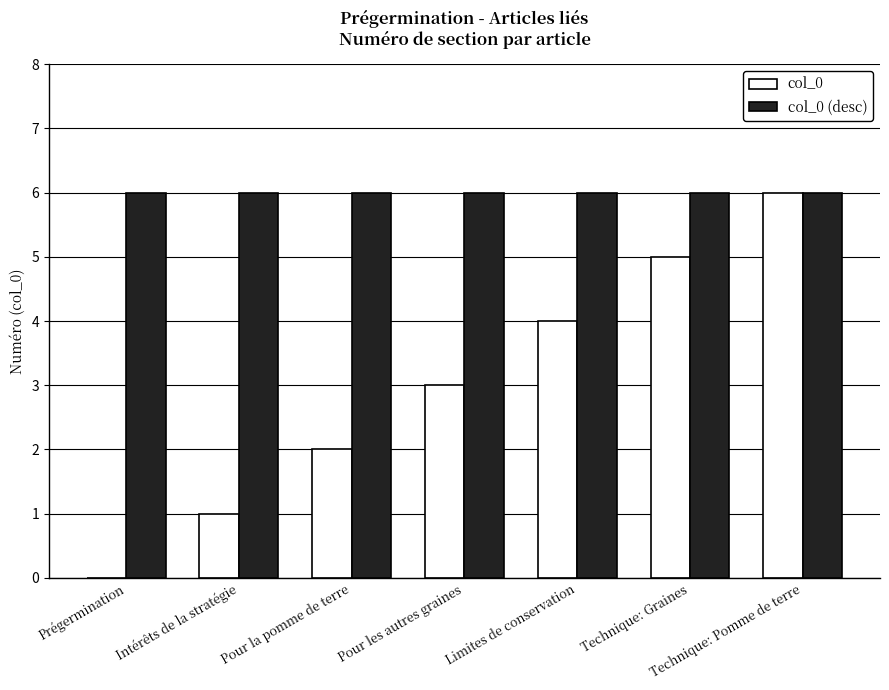

Which series changed the most between Intérêts de la stratégie and Pour la pomme de terre?

col_0